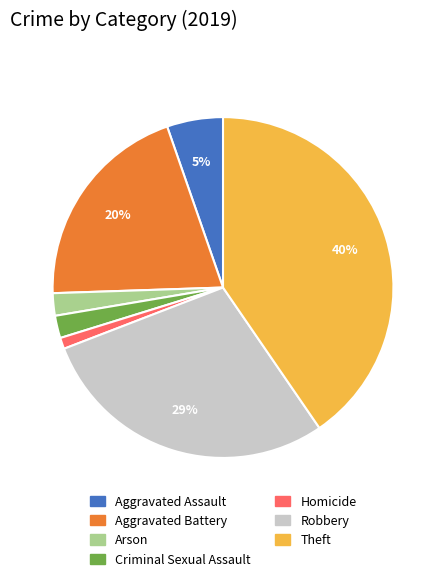

Is there a majority slice in this chart?

No